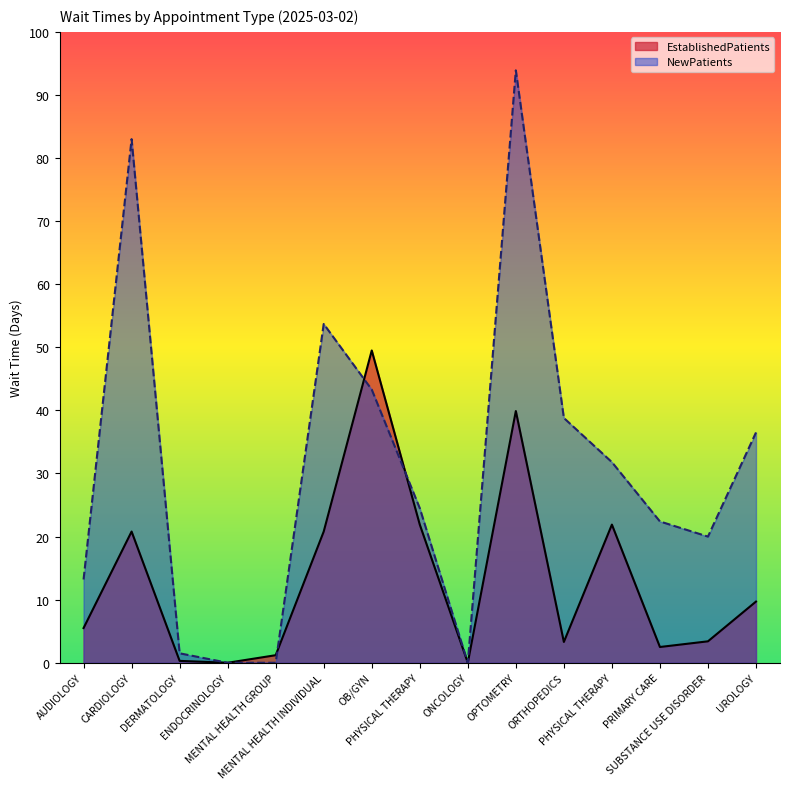

Which series has the largest total across all categories?

NewPatients